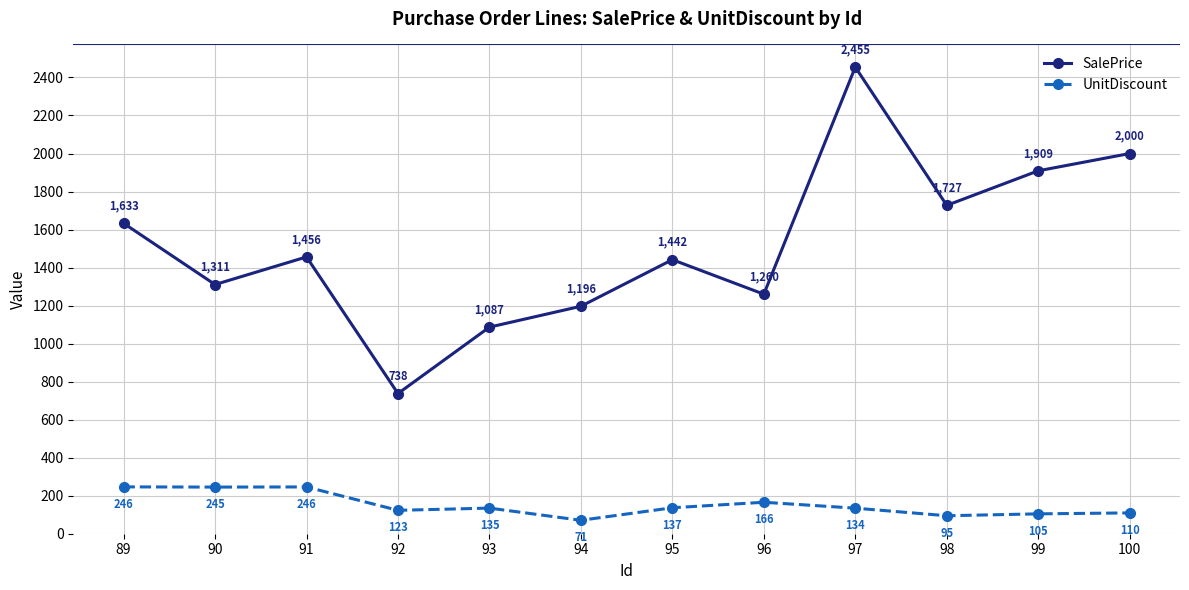

The UnitDiscount series shows 99.5 at 91. True or false?

False